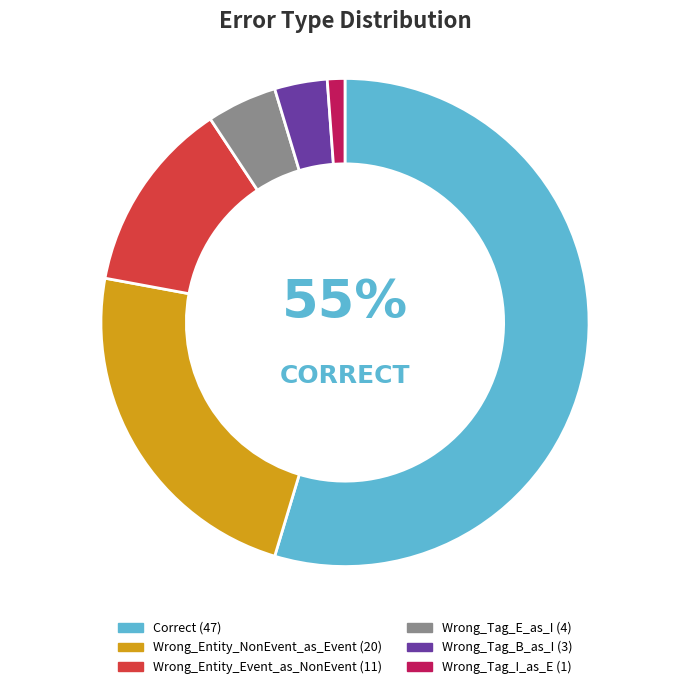

Between Correct and Wrong_Entity_Event_as_NonEvent, which is larger?

Correct